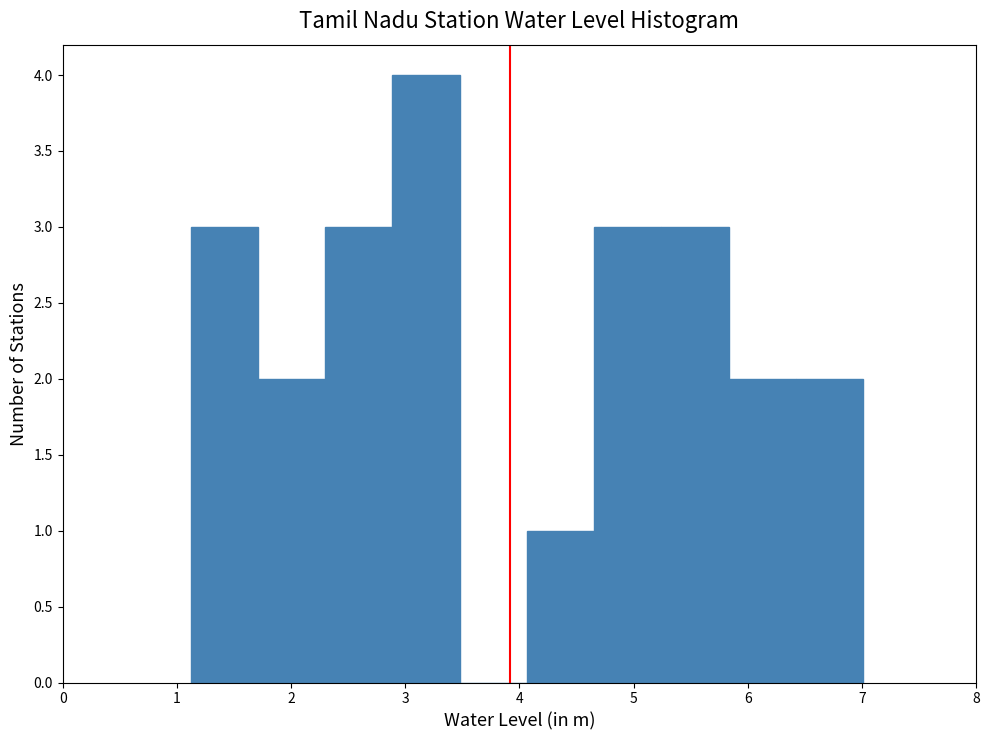

Reading left to right, list every bar in this chart as the range it spans on the x-axis followed by its height. Neither the bar edges nor the heights are printed on the chart, so give them approximately, as read against the axes.

1.1 to 1.7: 3
1.7 to 2.3: 2
2.3 to 2.9: 3
2.9 to 3.5: 4
3.5 to 4.1: 0
4.1 to 4.7: 1
4.7 to 5.2: 3
5.2 to 5.8: 3
5.8 to 6.4: 2
6.4 to 7.0: 2